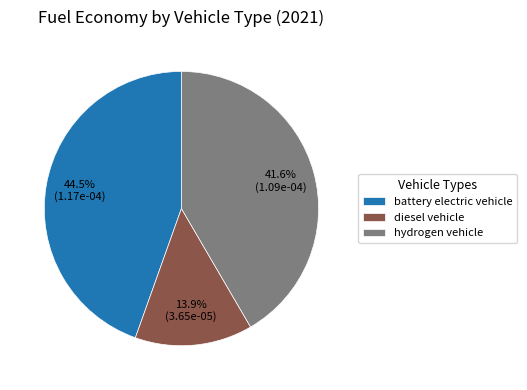

The diesel vehicle slice represents 6% of the pie. True or false?

False